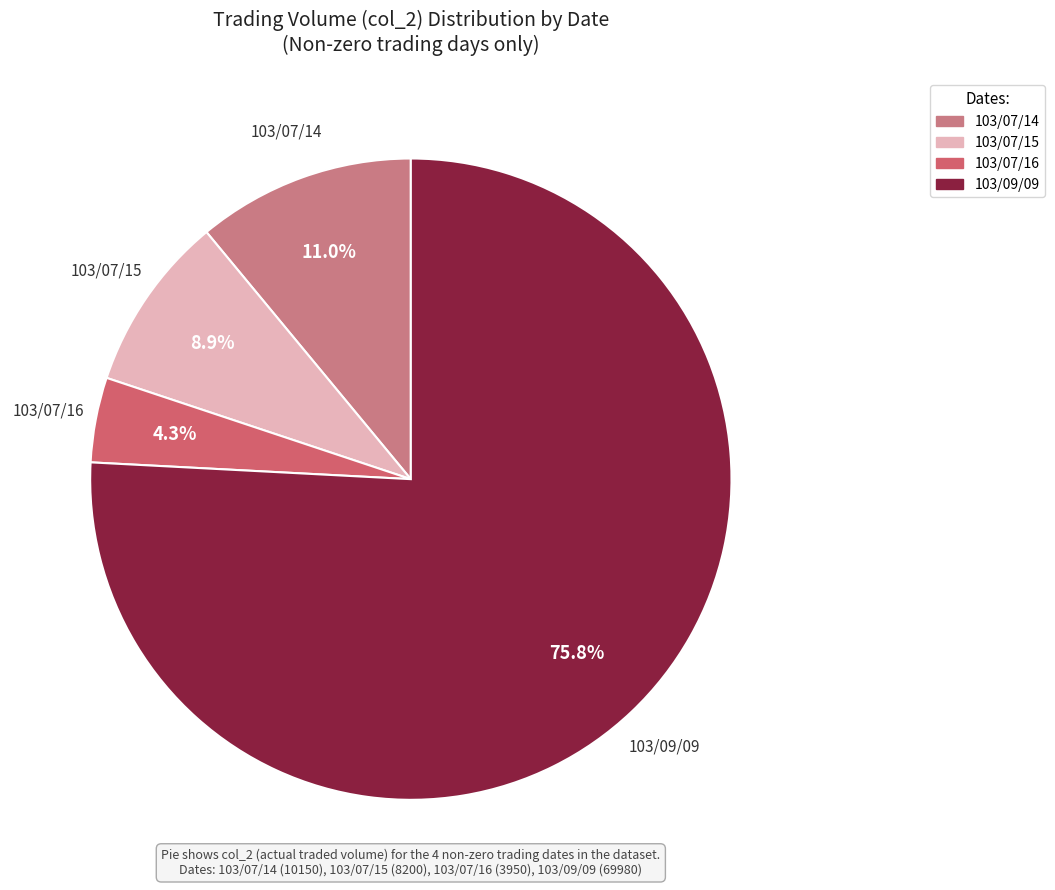

What is the largest slice in the pie chart?

103/09/09